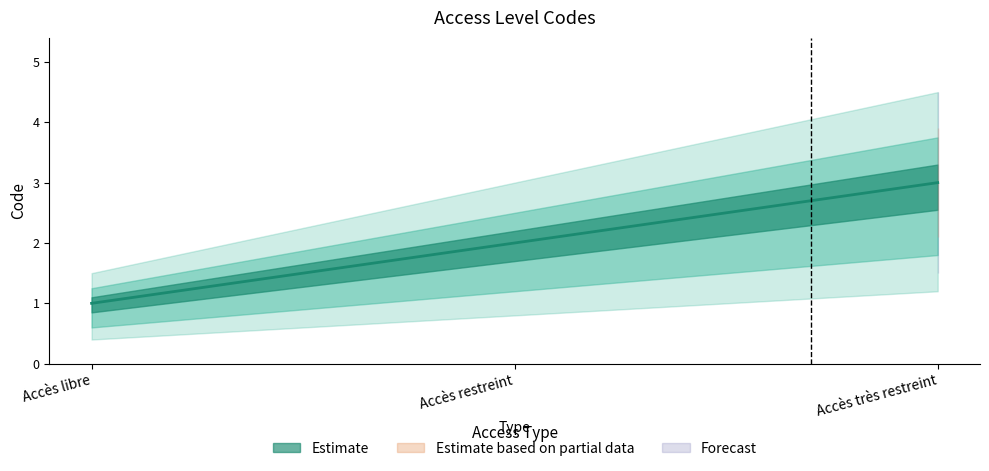

What is the change in value from Accès libre to Accès restreint?

+1